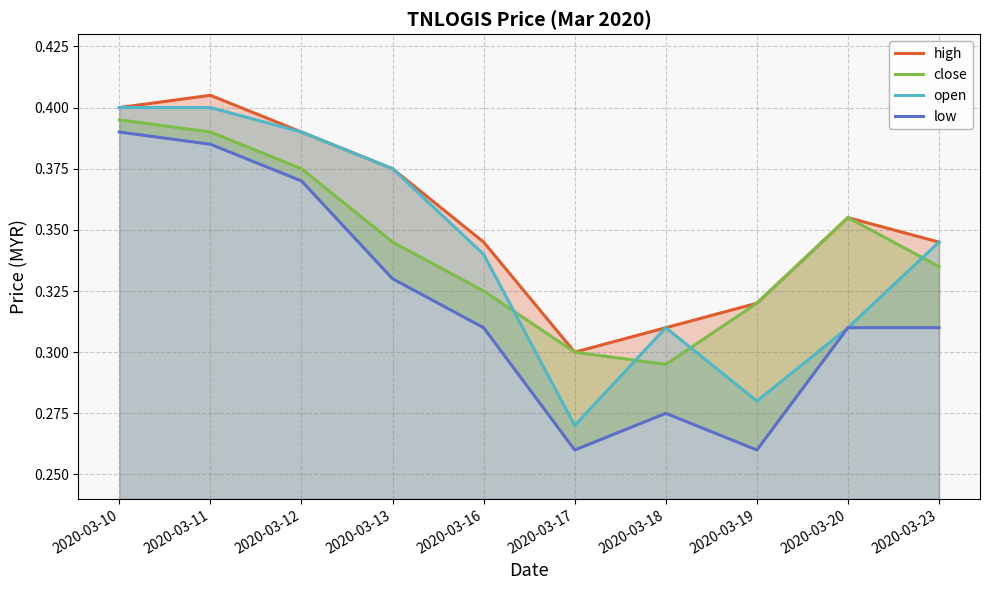

True or false: open has a value of 0.4 at 2020-03-12.

True